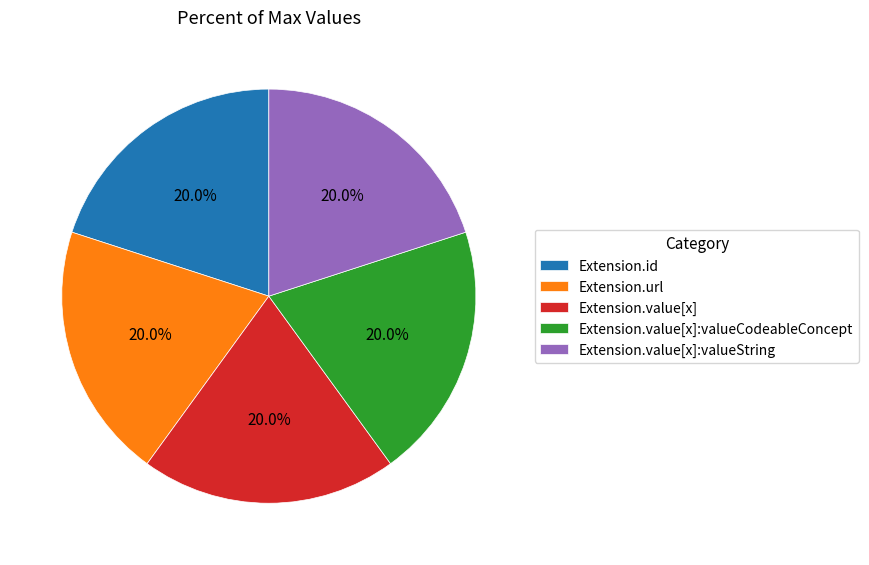

Does any single category account for the majority?

No